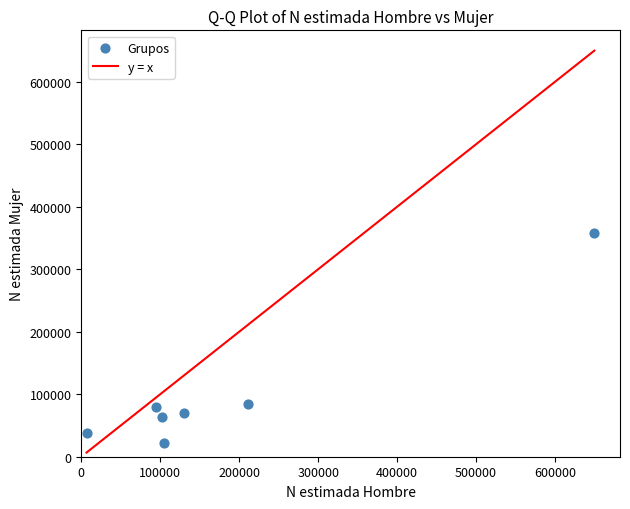

What is the average Y value?

102296